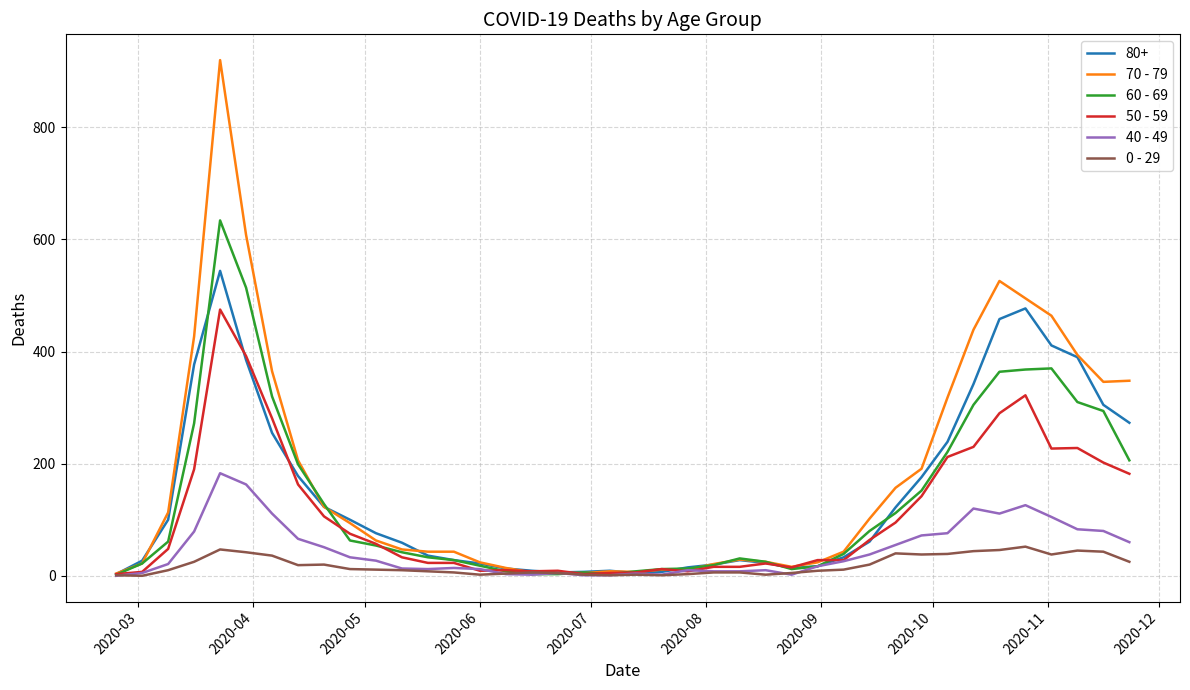

Which series has the largest range (max minus min)?

70 - 79